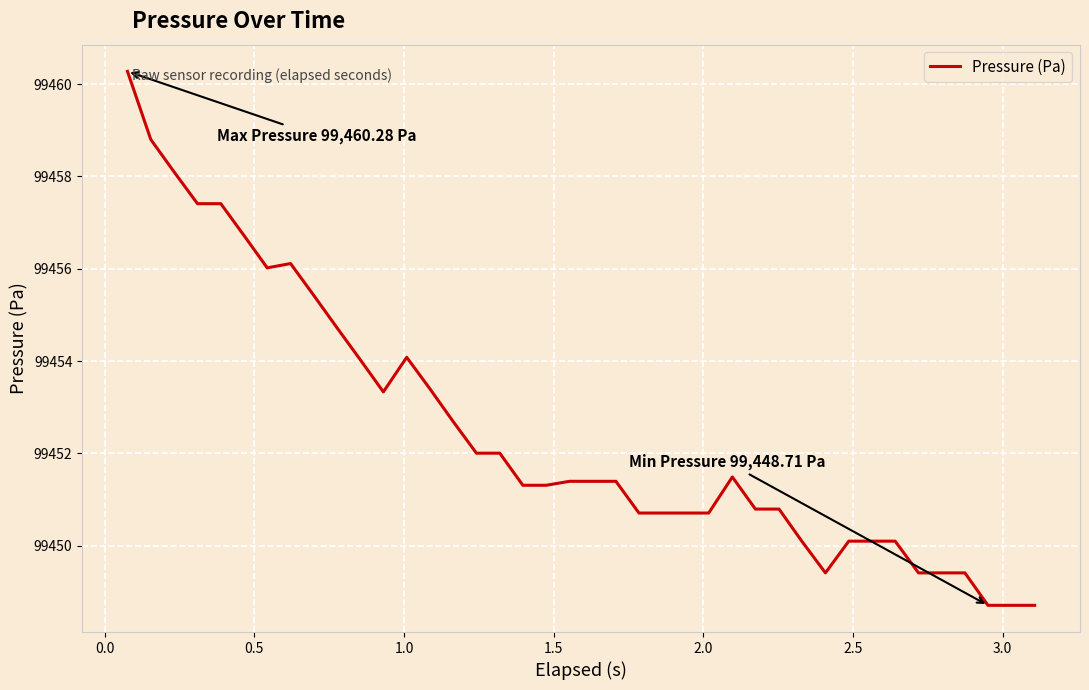

What is the difference between the maximum and minimum values?

11.6